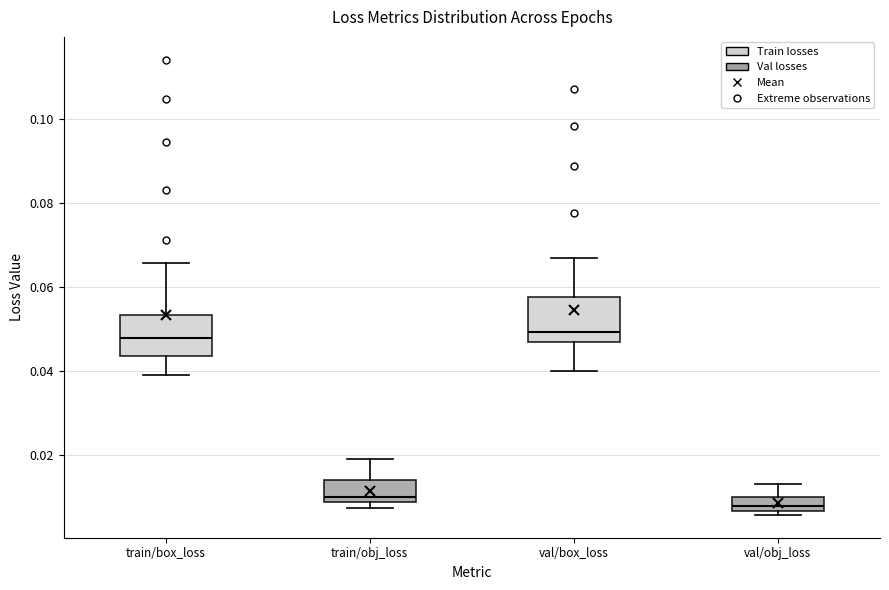

Where does the upper whisker of the box for train/obj_loss end on the y-axis? The values are not printed on the chart, so give them approximately, as read against the axis.

0.018